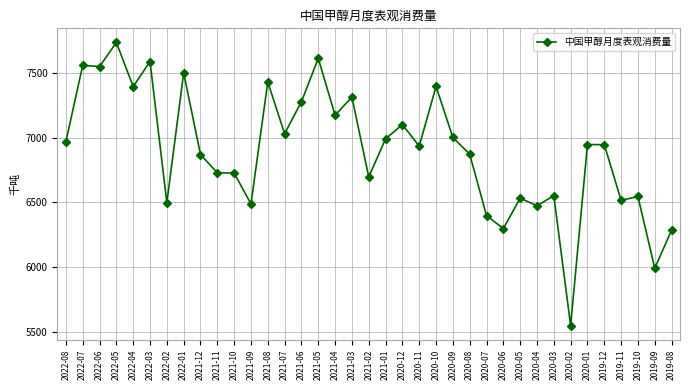

How many lines are shown in the chart?

1